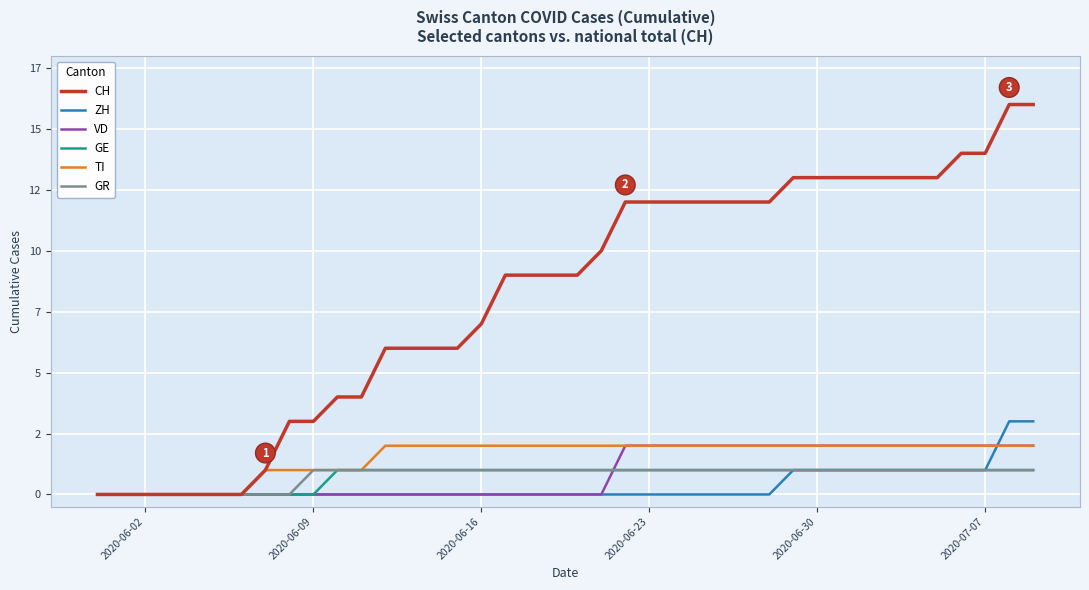

Which series ends up on top after the final intersection of VD and GE?

VD